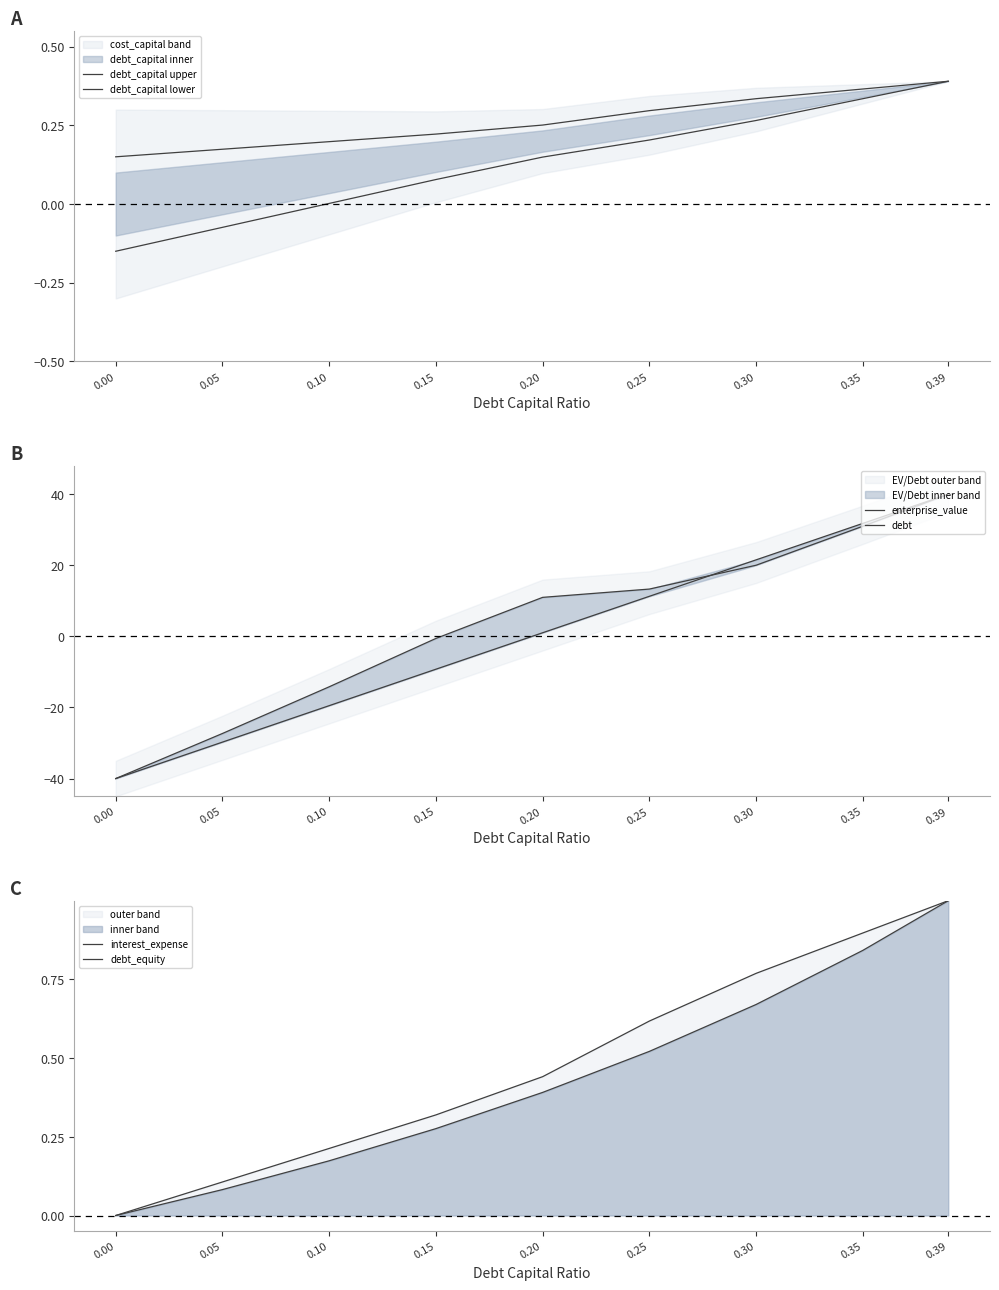

True or false: enterprise_value has more than 0 points higher than both neighbors.

False